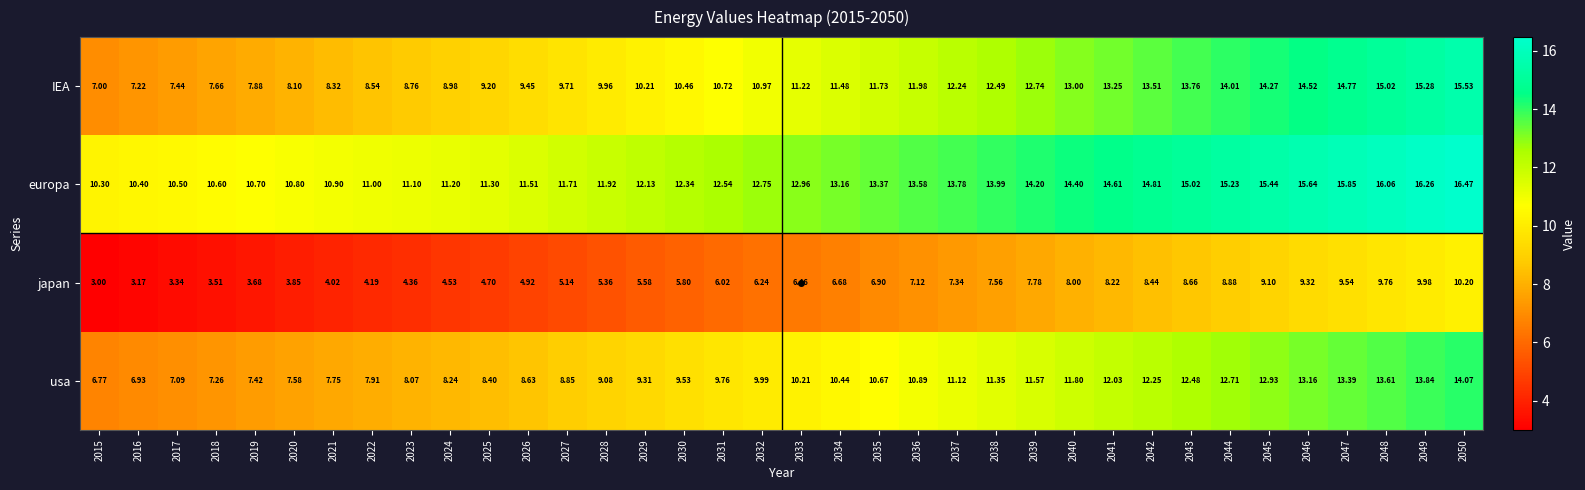

Which series has the largest total across all categories?

europa